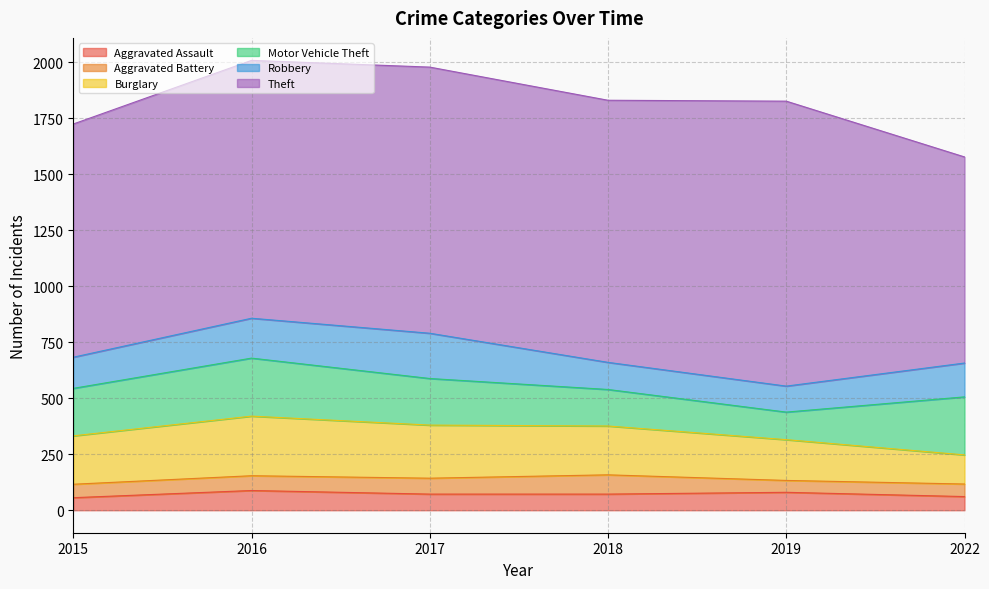

True or false: Robbery and Aggravated Battery intersect in this chart.

False